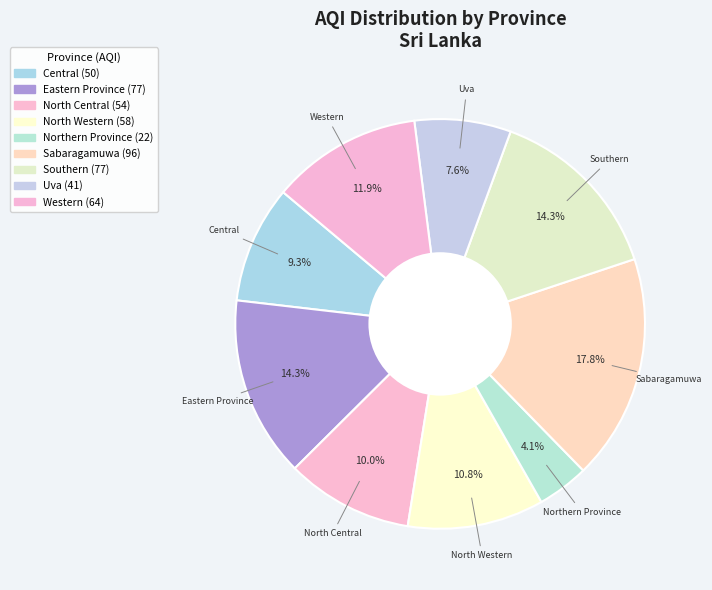

Between North Western and Eastern Province, which is larger?

Eastern Province